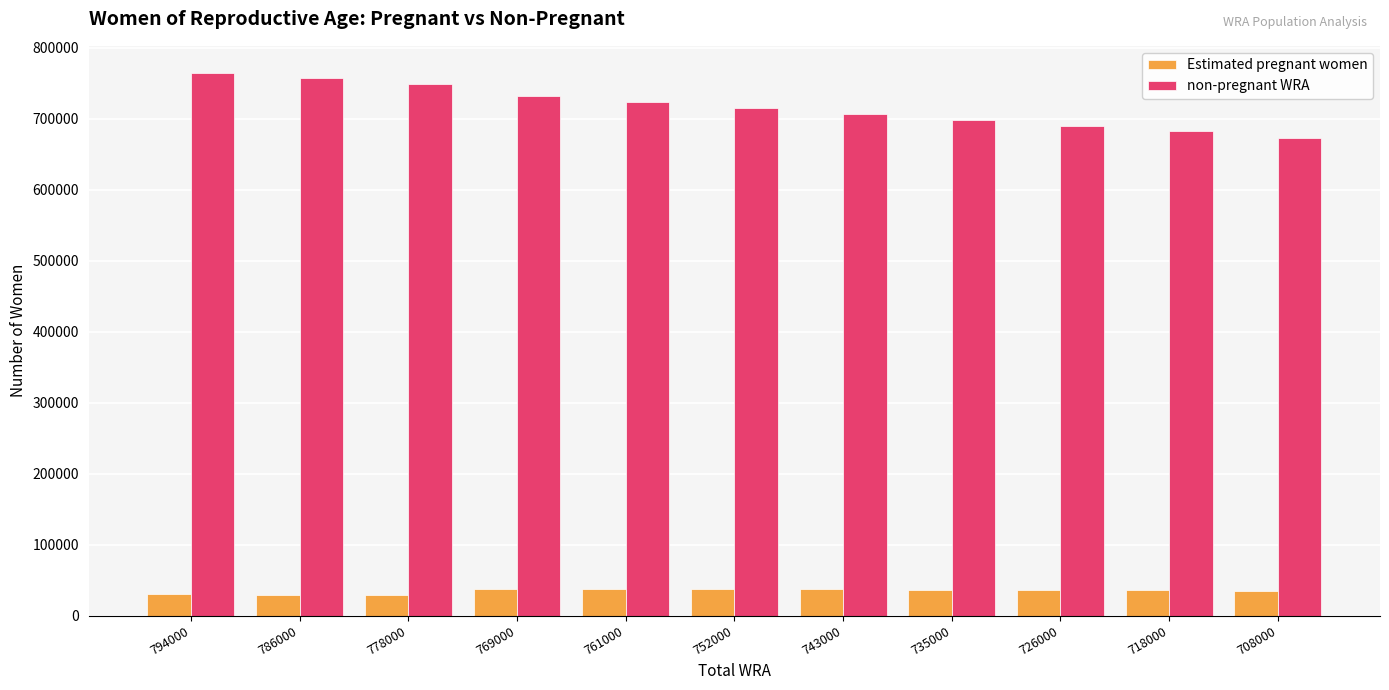

Rank the series by their maximum value, from highest to lowest.

non-pregnant WRA, Estimated pregnant women